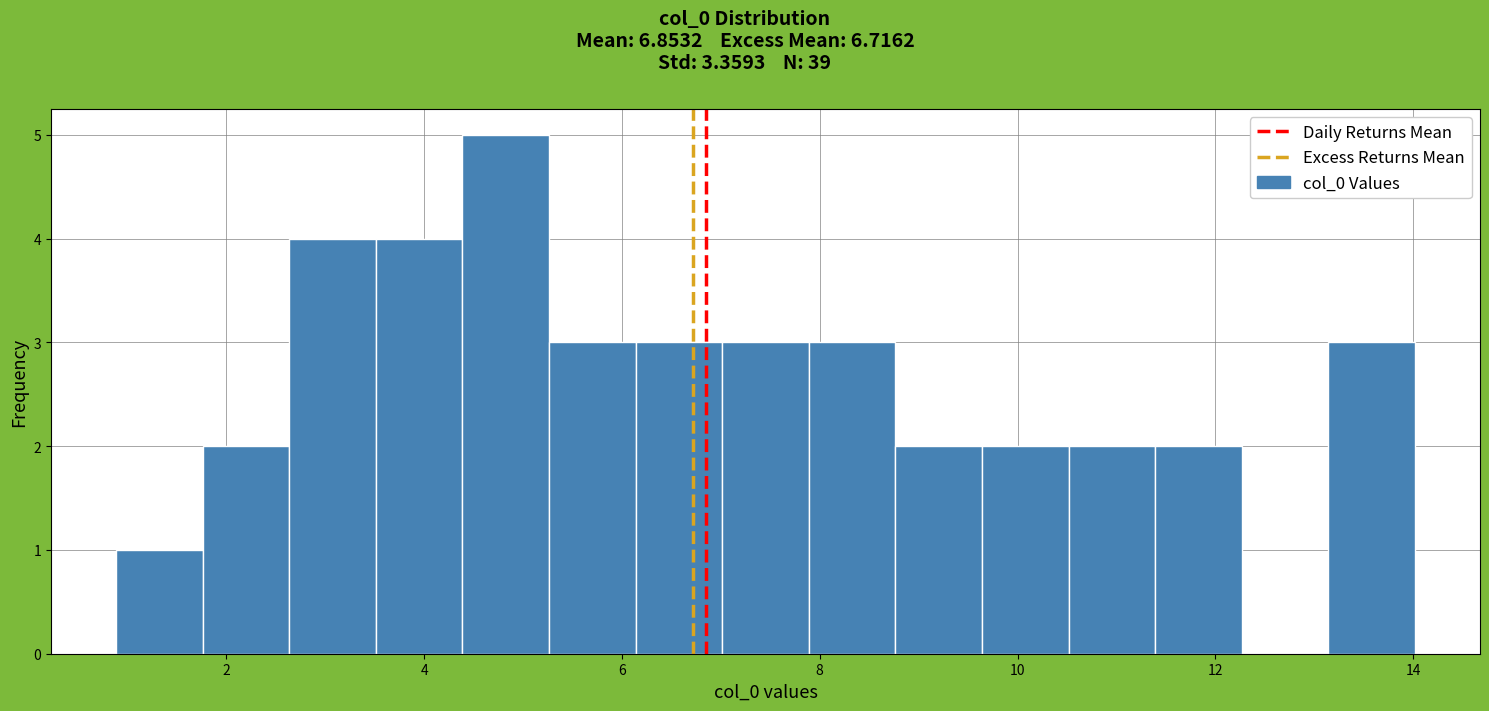

How tall is the bar that spans 10.6 to 11.4 on the x-axis? Neither the bar edges nor the heights are printed on the chart, so give them approximately, as read against the axes.

2